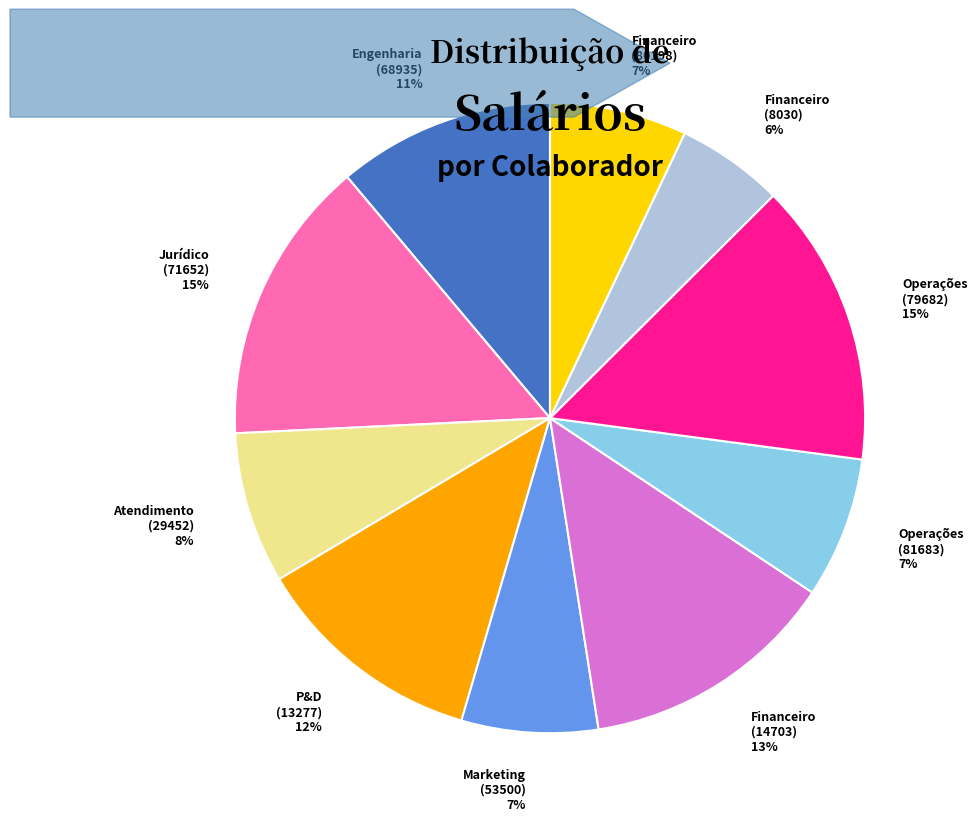

To the nearest percent, what is the difference between the largest and smallest slice percentages?

9%